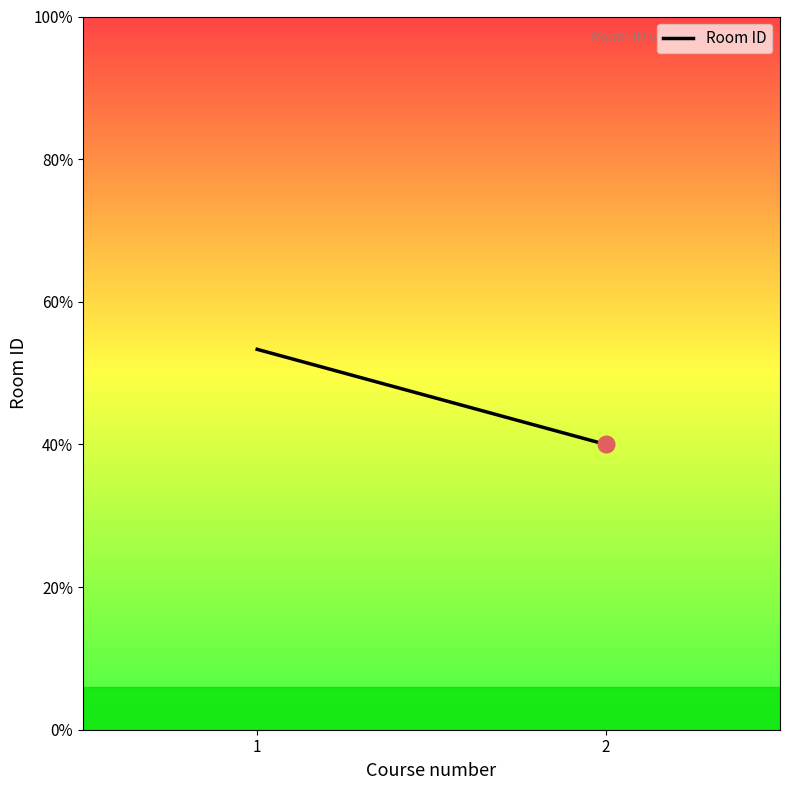

List the labels in order of value, largest first.

1, 2